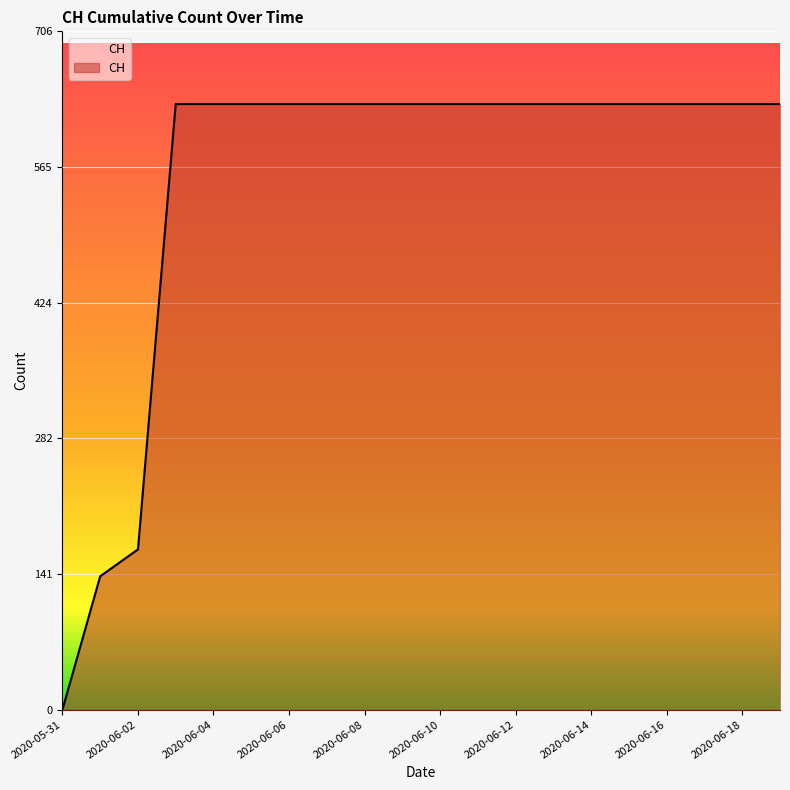

What is the difference between the maximum and minimum values?

631